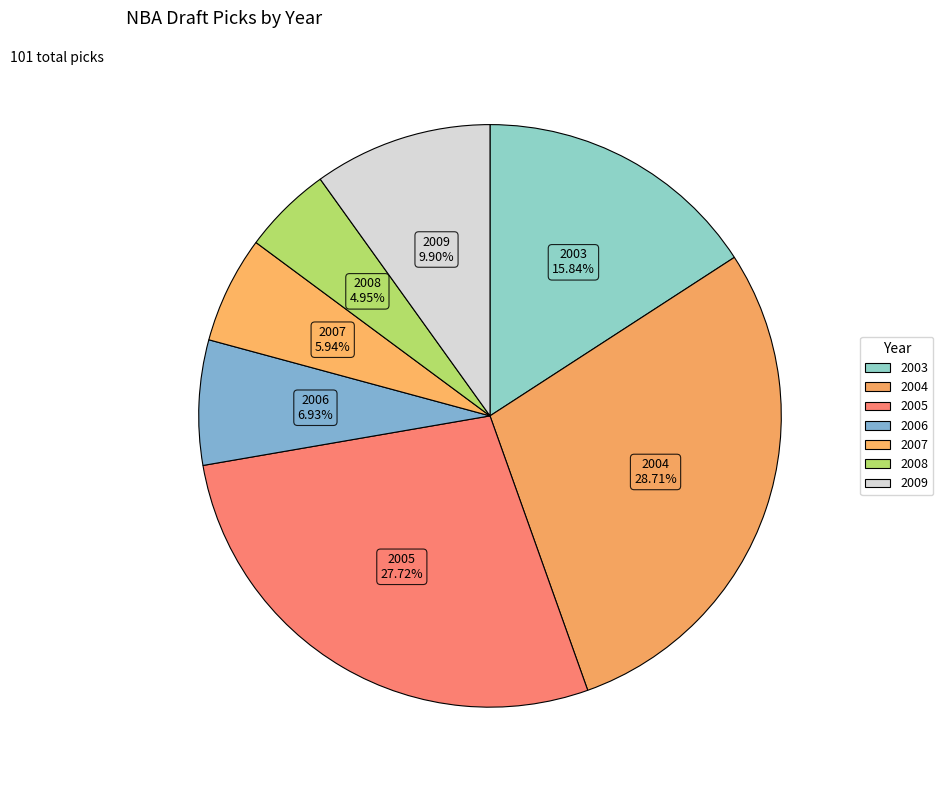

How many segments does this pie chart have?

7